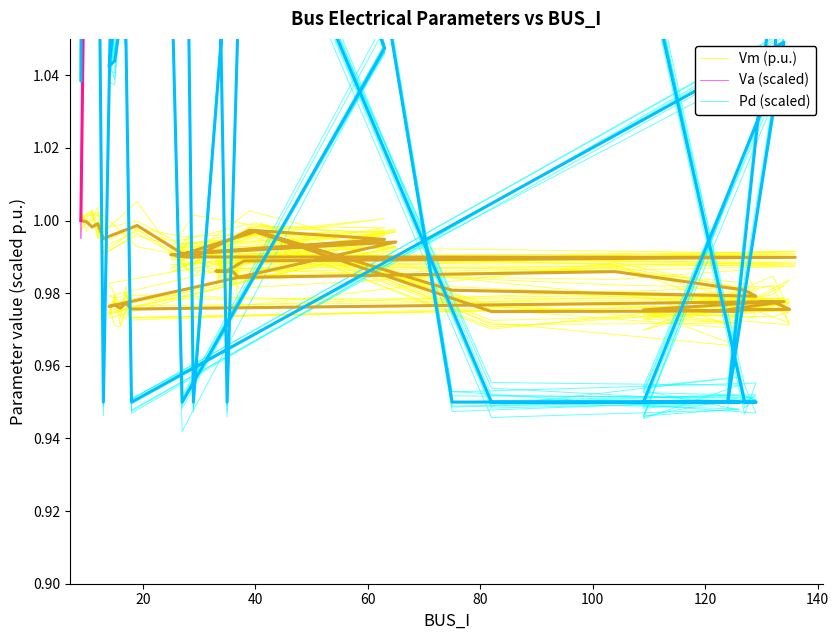

What is the highest value of the Va (scaled) series?

9.8